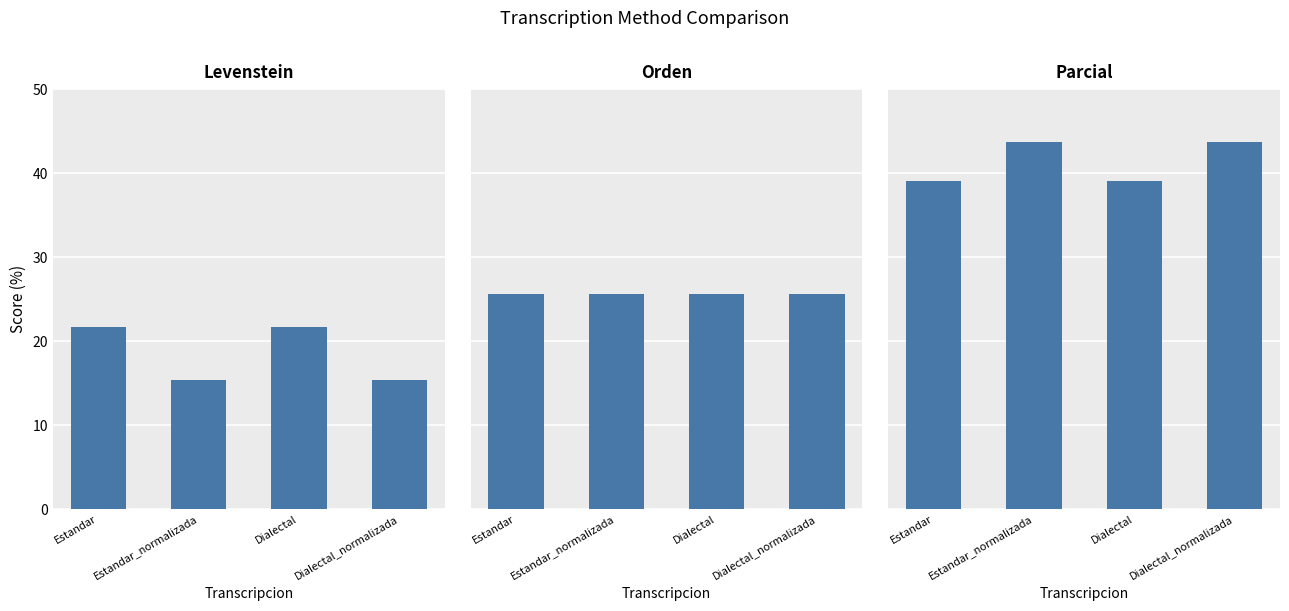

What position from the right is Estandar?

4